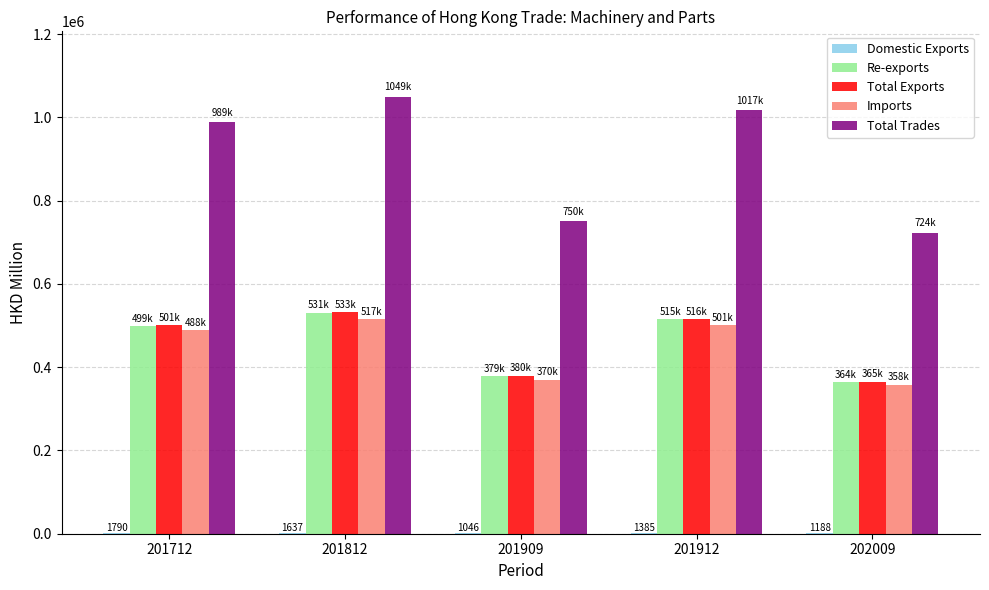

What is the sum of all Total Exports values?

2294639.7